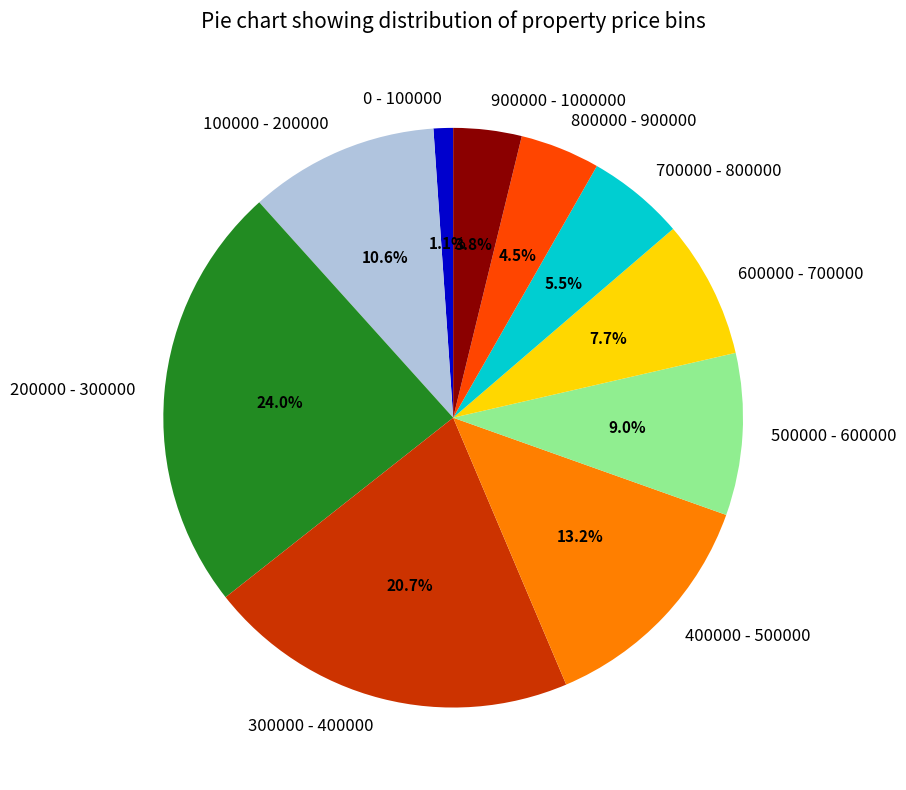

Count the number of slices in the pie.

10